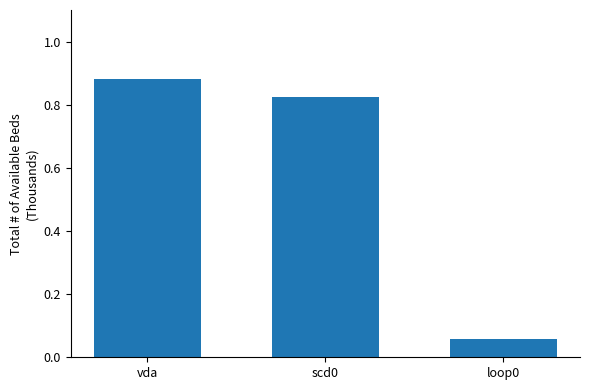

Which category has the lowest value across all series?

loop0